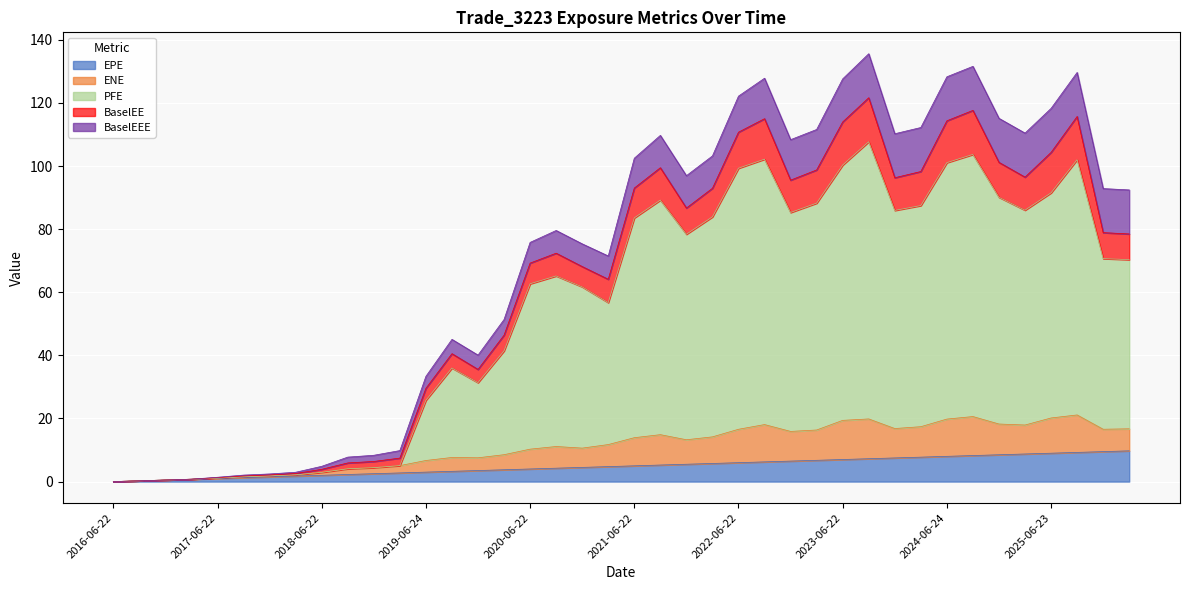

What is the maximum value for EPE?

9.7